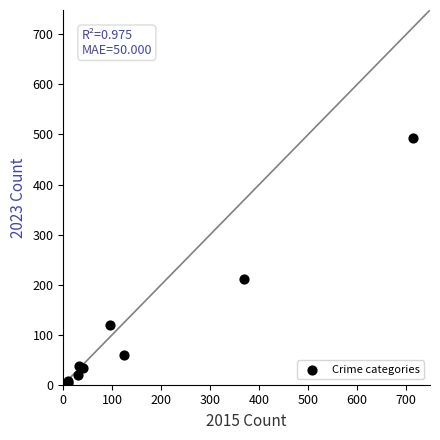

What Y value in the scatter plot is closest to 247?

211